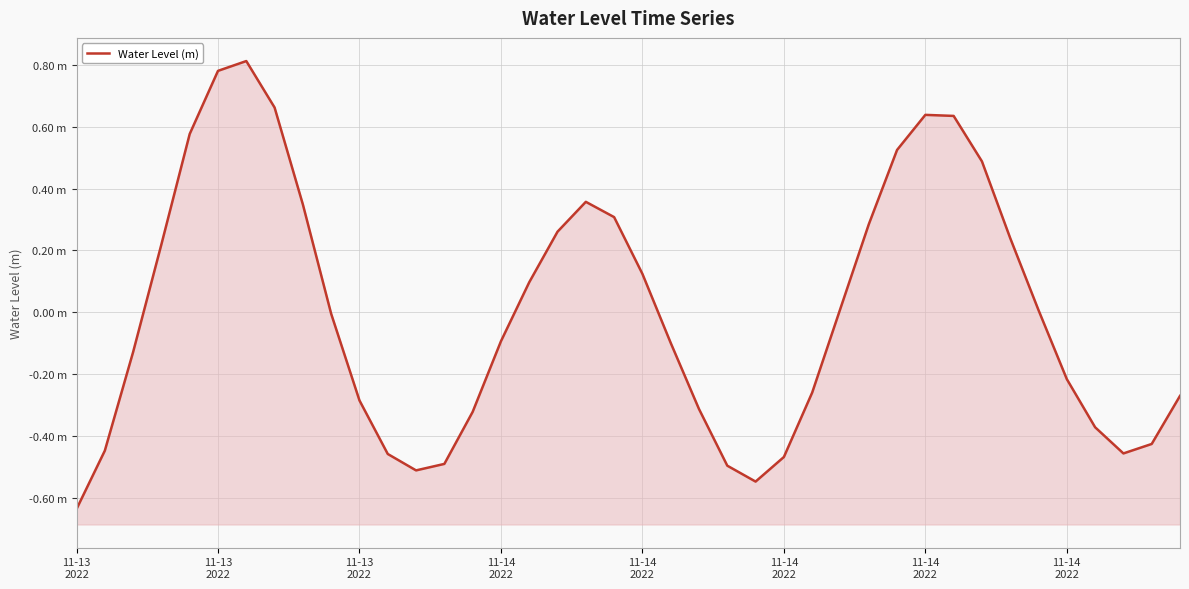

How many lines are shown in the chart?

1